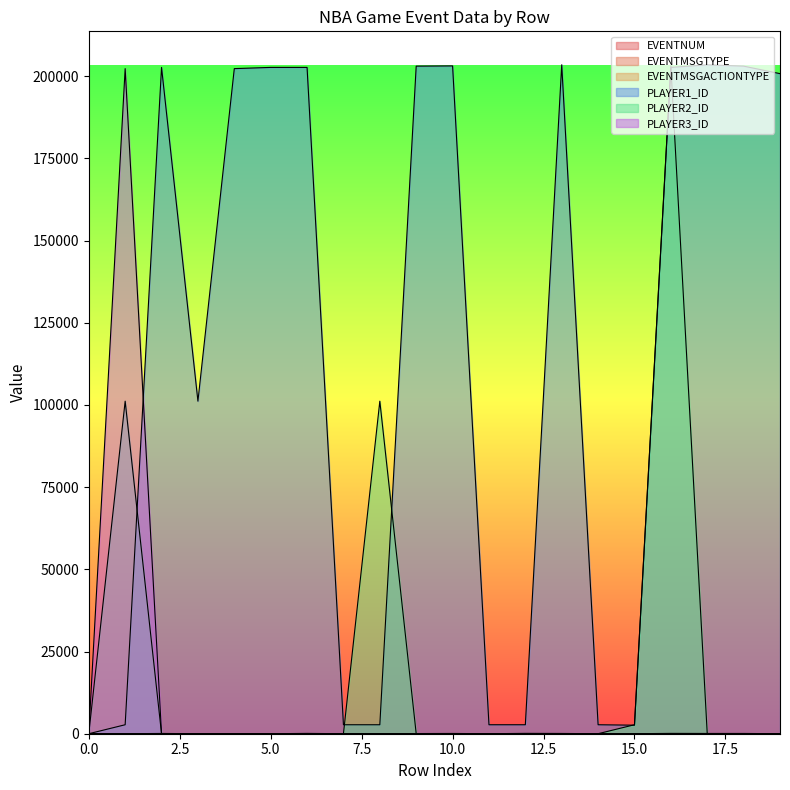

At which label does PLAYER1_ID reach its peak?

13